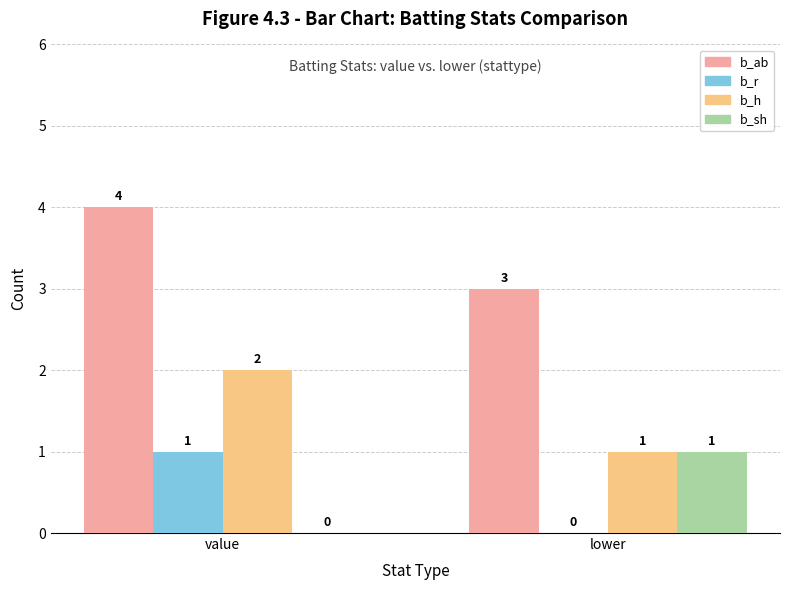

Reading left to right, what are all the values shown in this chart?

b_ab: 4	3
b_r: 1	0
b_h: 2	1
b_sh: 0	1